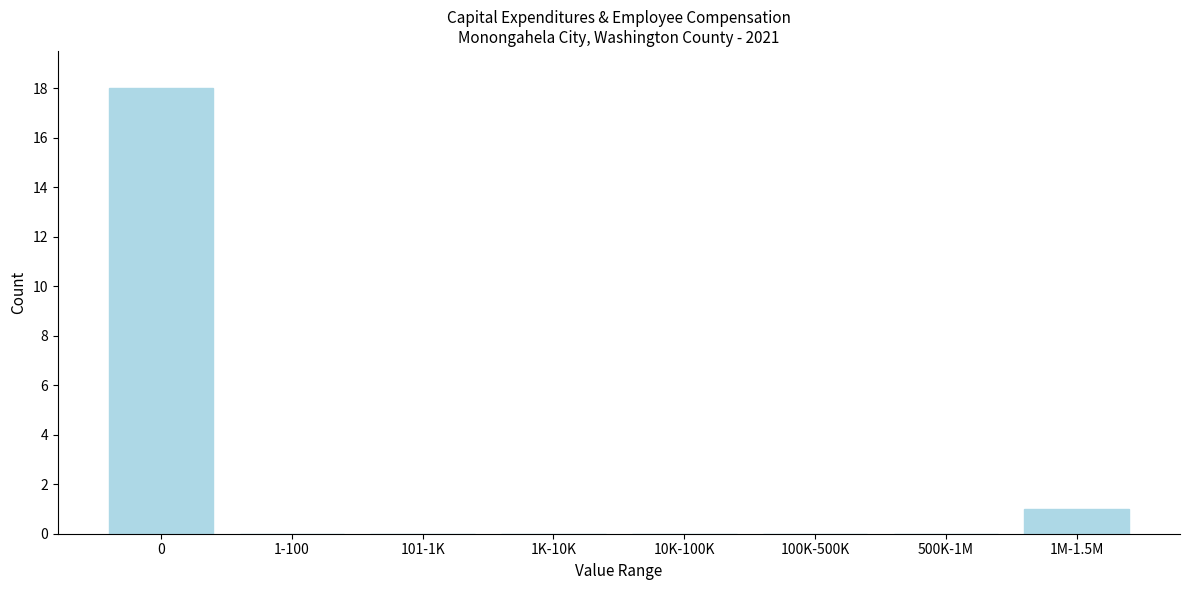

Reading left to right, what are all the values shown in this chart?

0=18	1-100=0	101-1K=0	1K-10K=0	10K-100K=0	100K-500K=0	500K-1M=0	1M-1.5M=1